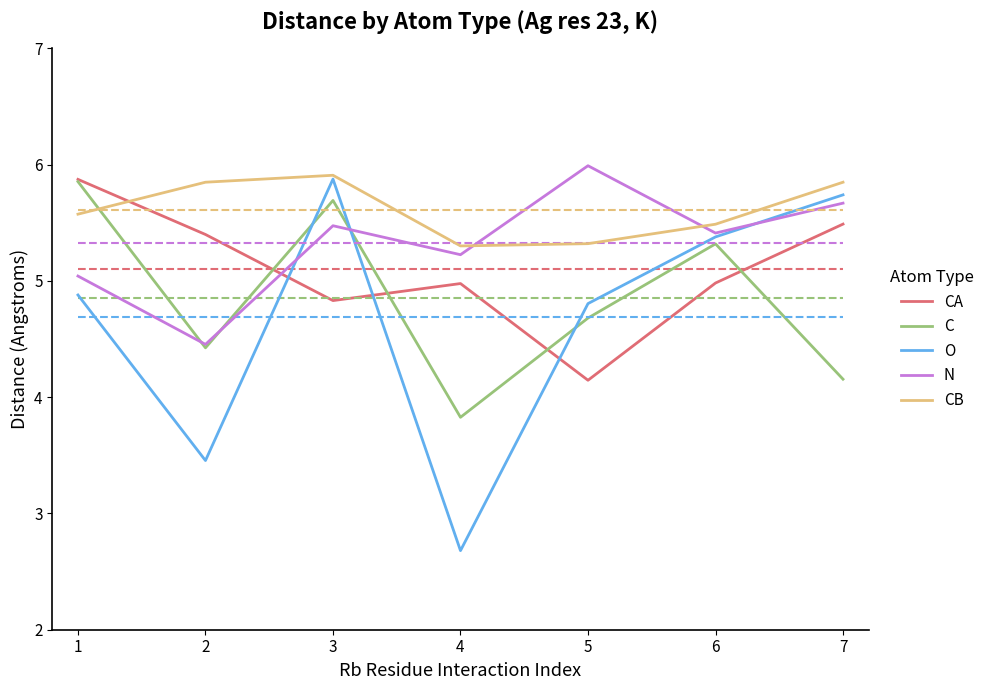

What is the difference between the highest and lowest values at 1?

1.0